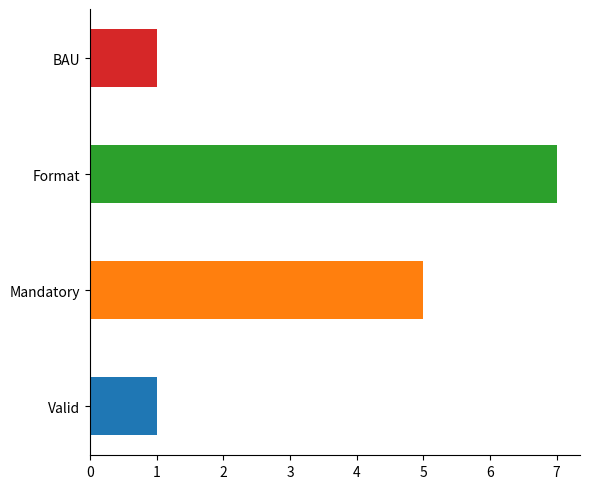

What value does the data have at Mandatory?

5